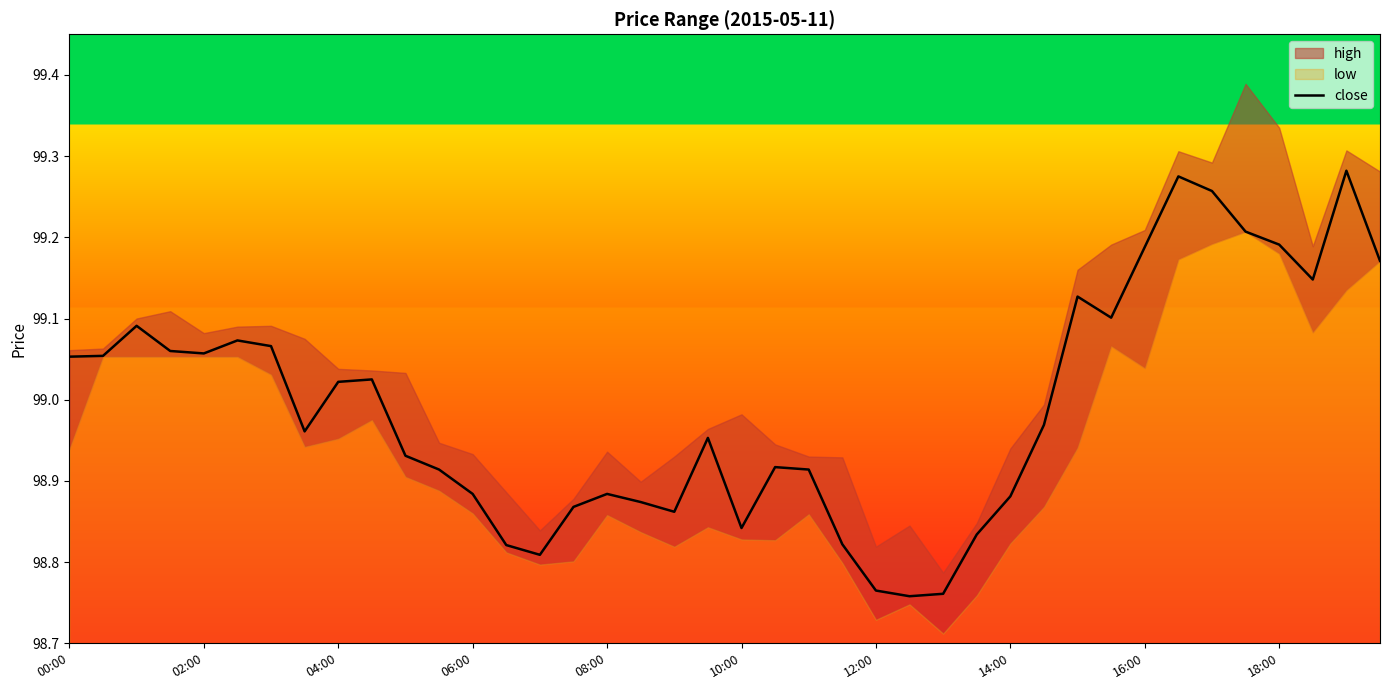

What is the smallest value displayed?

98.8